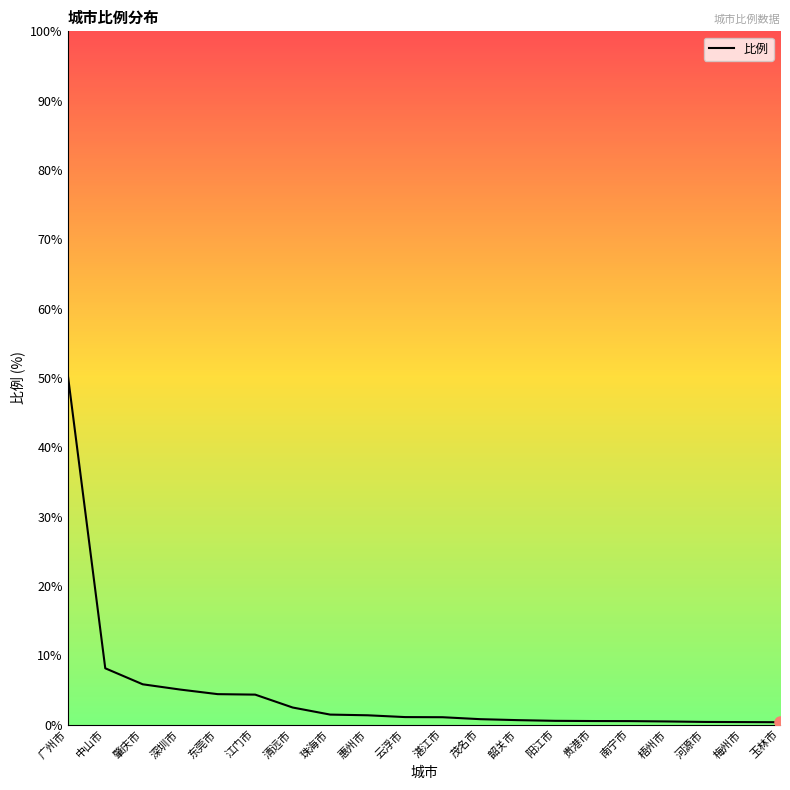

What is the difference between the values at 玉林市 and 贵港市?

0.2